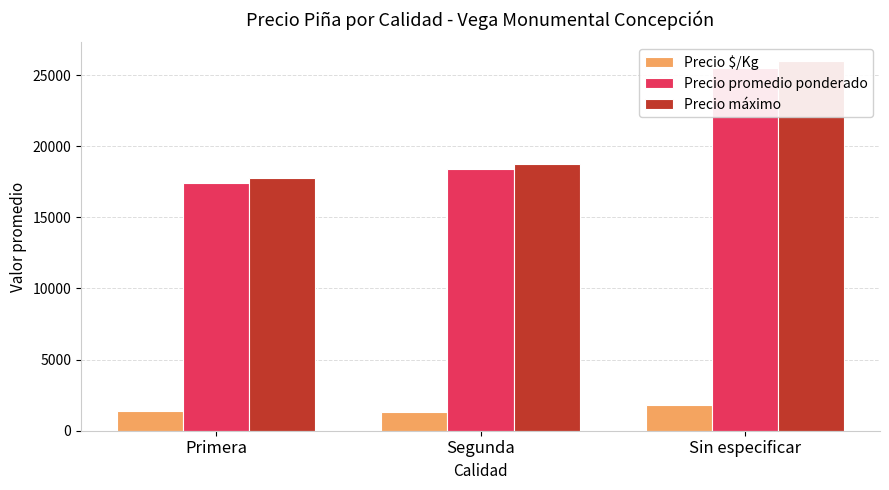

Is it true that Precio promedio ponderado equals 7633 at Segunda?

False